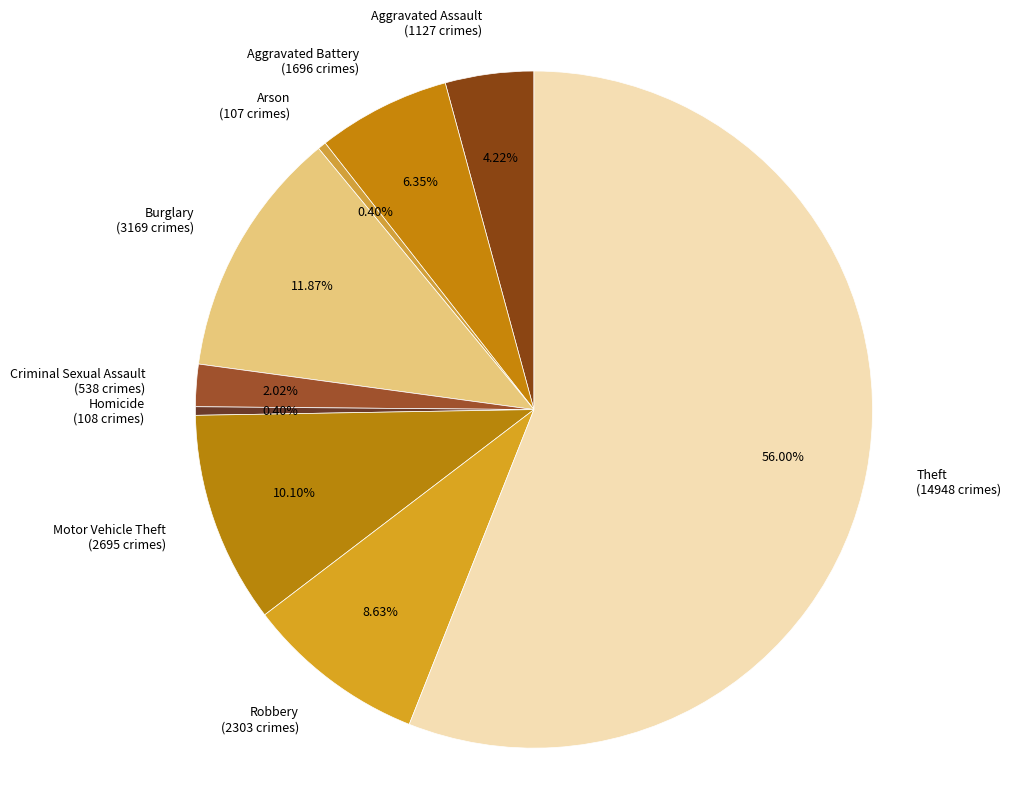

To the nearest percent, what portion does Motor Vehicle Theft represent?

10%